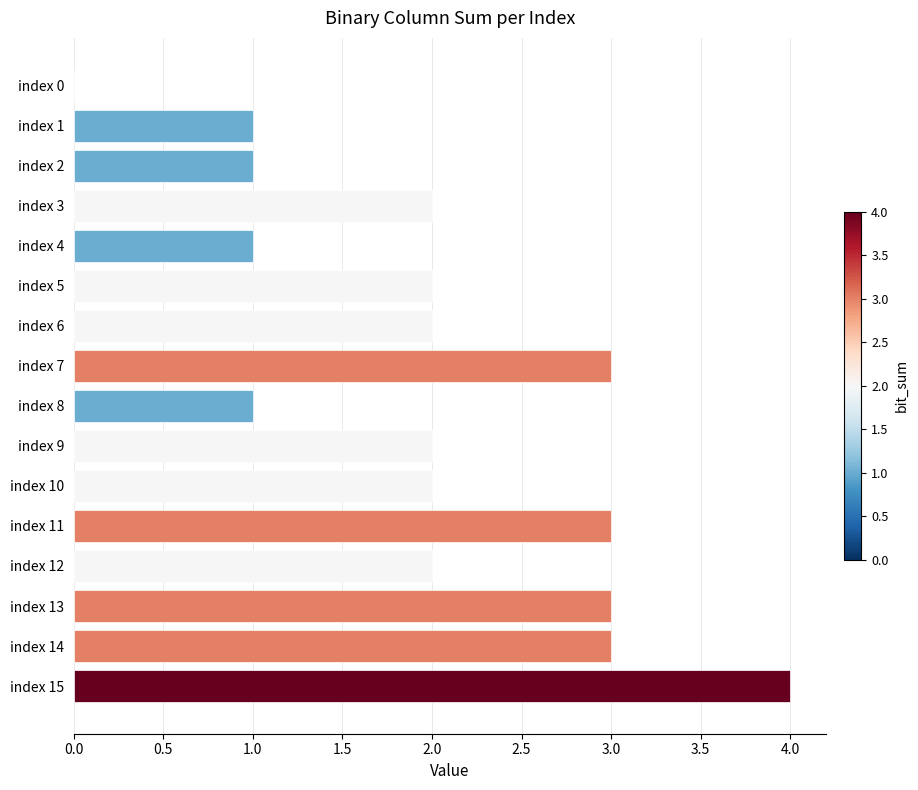

What is the approximate value at index 14?

3